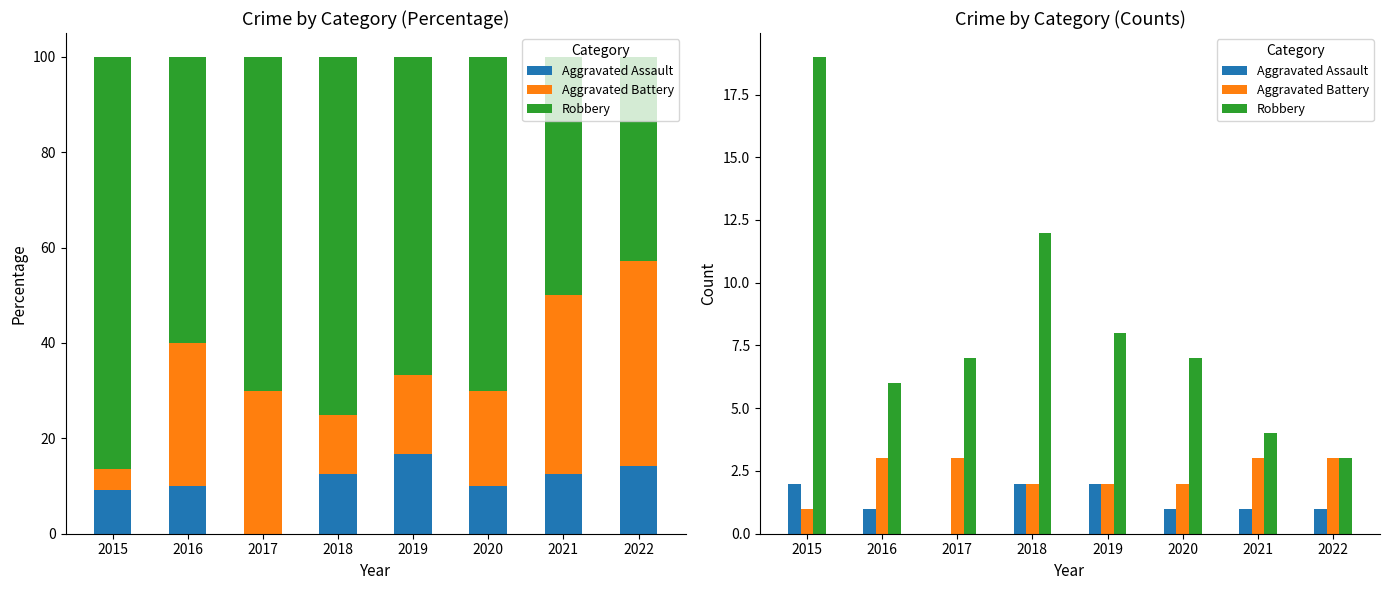

At how many categories does at least one series exceed 13?

1